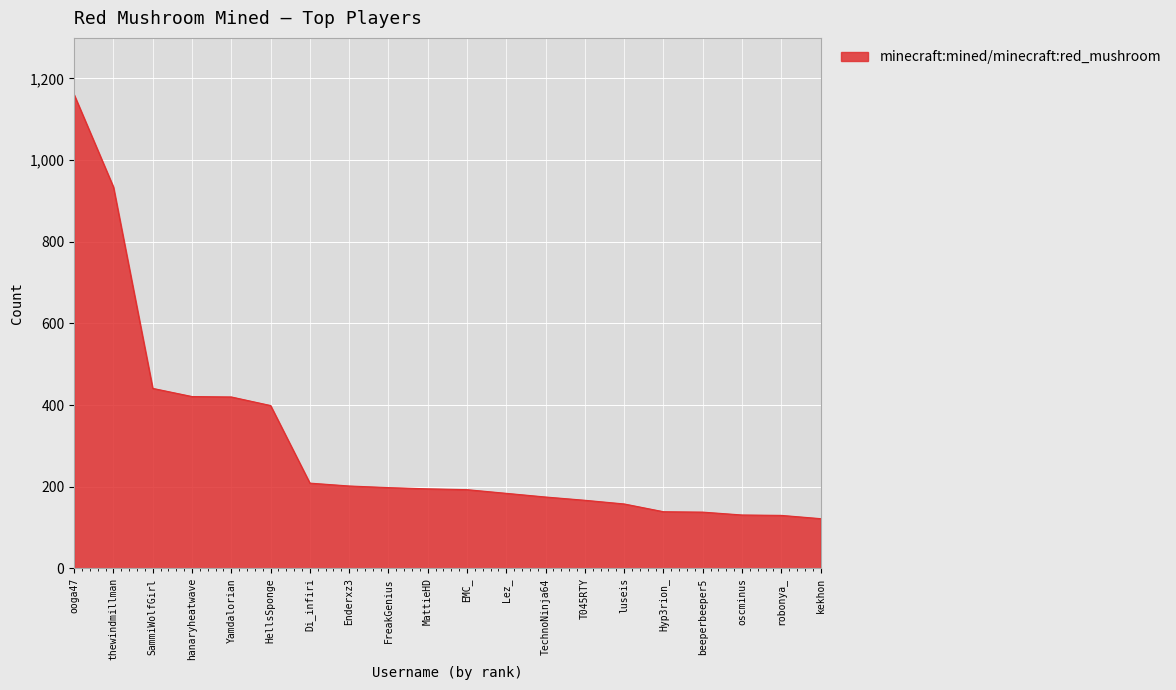

Between EMC_ and beeperbeeper5, which is larger?

EMC_